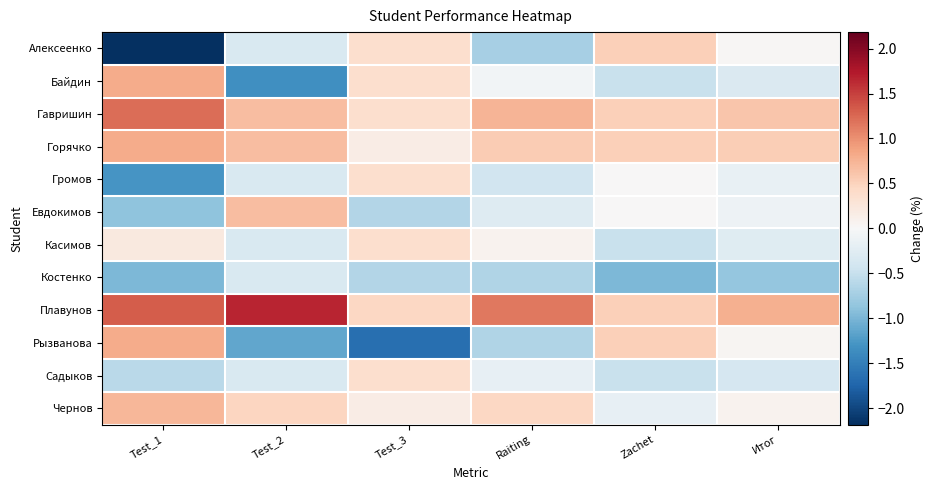

Rank the series by their maximum value, from lowest to highest.

Костенко, Громов, Касимов, Садыков, Алексеенко, Евдокимов, Чернов, Байдин, Горячко, Рызванова, Гавришин, Плавунов